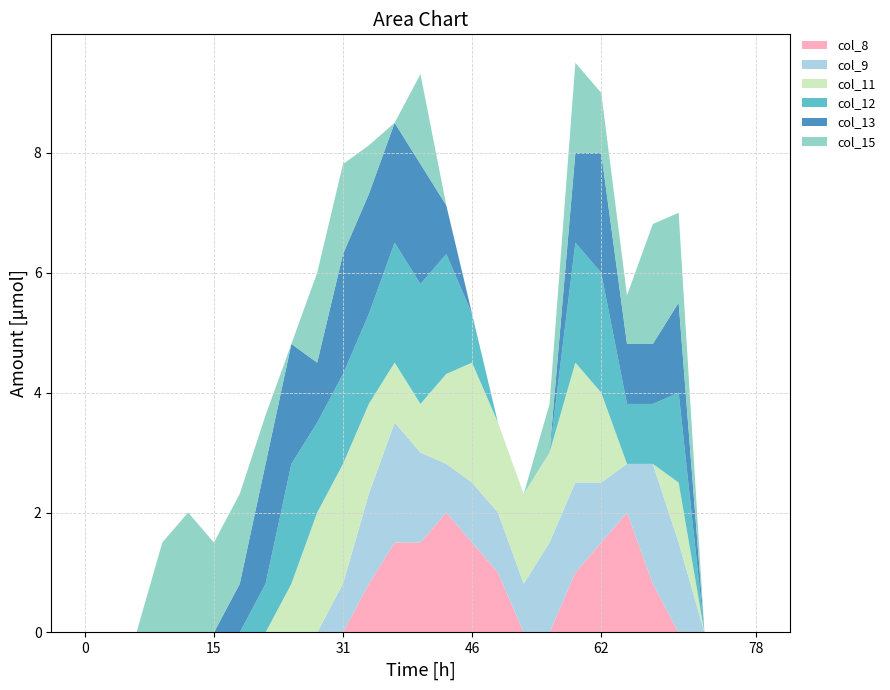

Reading right to left, extract all data points from this chart.

col_8: 0.0	0.0	0.0	0.0	0.8	2.0	1.5	1.0	0.0	0.0	1.0	1.5	2.0	1.5	1.5	0.8	0.0	0.0	0.0	0.0	0.0	0.0	0.0	0.0	0.0	0.0	0.0
col_9: 0.0	0.0	0.0	1.5	2.0	0.8	1.0	1.5	1.5	0.8	1.0	1.0	0.8	1.5	2.0	1.5	0.8	0.0	0.0	0.0	0.0	0.0	0.0	0.0	0.0	0.0	0.0
col_11: 0.0	0.0	0.0	1.0	0.0	0.0	1.5	2.0	1.5	1.5	1.5	2.0	1.5	0.8	1.0	1.5	2.0	2.0	0.8	0.0	0.0	0.0	0.0	0.0	0.0	0.0	0.0
col_12: 0.0	0.0	0.0	1.5	1.0	1.0	2.0	2.0	0.0	0.0	0.0	0.8	2.0	2.0	2.0	1.5	1.5	1.5	2.0	0.8	0.0	0.0	0.0	0.0	0.0	0.0	0.0
col_13: 0.0	0.0	0.0	1.5	1.0	1.0	2.0	1.5	0.0	0.0	0.0	0.0	0.8	2.0	2.0	2.0	2.0	1.0	2.0	2.0	0.8	0.0	0.0	0.0	0.0	0.0	0.0
col_15: 0.0	0.0	0.0	1.5	2.0	0.8	1.0	1.5	0.8	0.0	0.0	0.0	0.0	1.5	0.0	0.8	1.5	1.5	0.0	0.8	1.5	1.5	2.0	1.5	0.0	0.0	0.0